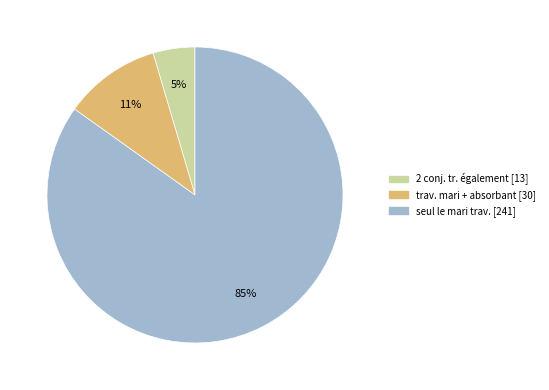

Which slice is the largest?

seul le mari trav.